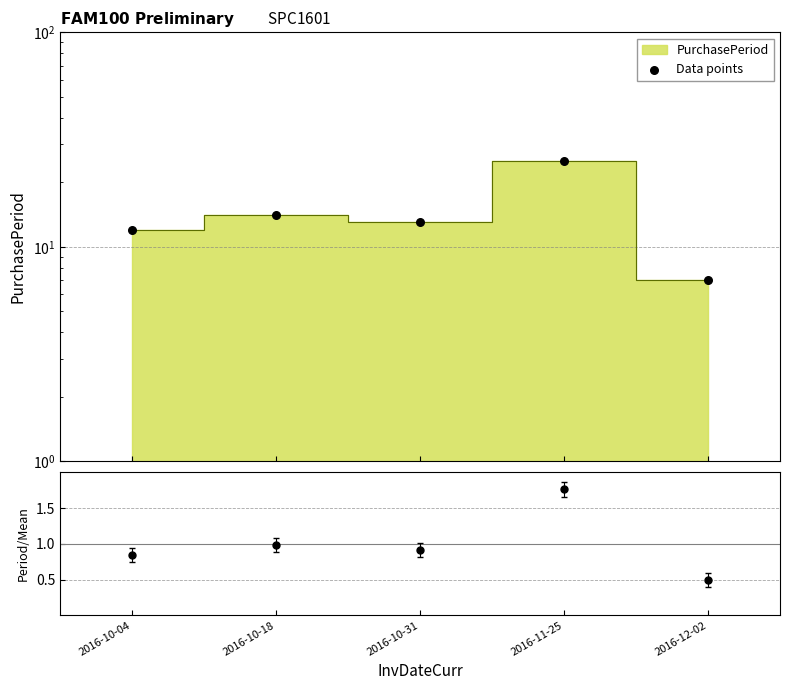

Which series reaches the minimum Y coordinate?

Period/Mean